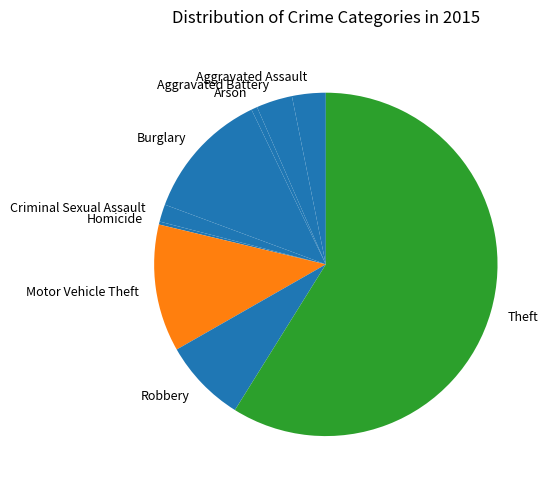

Is there any slice that represents more than half of the pie?

Yes